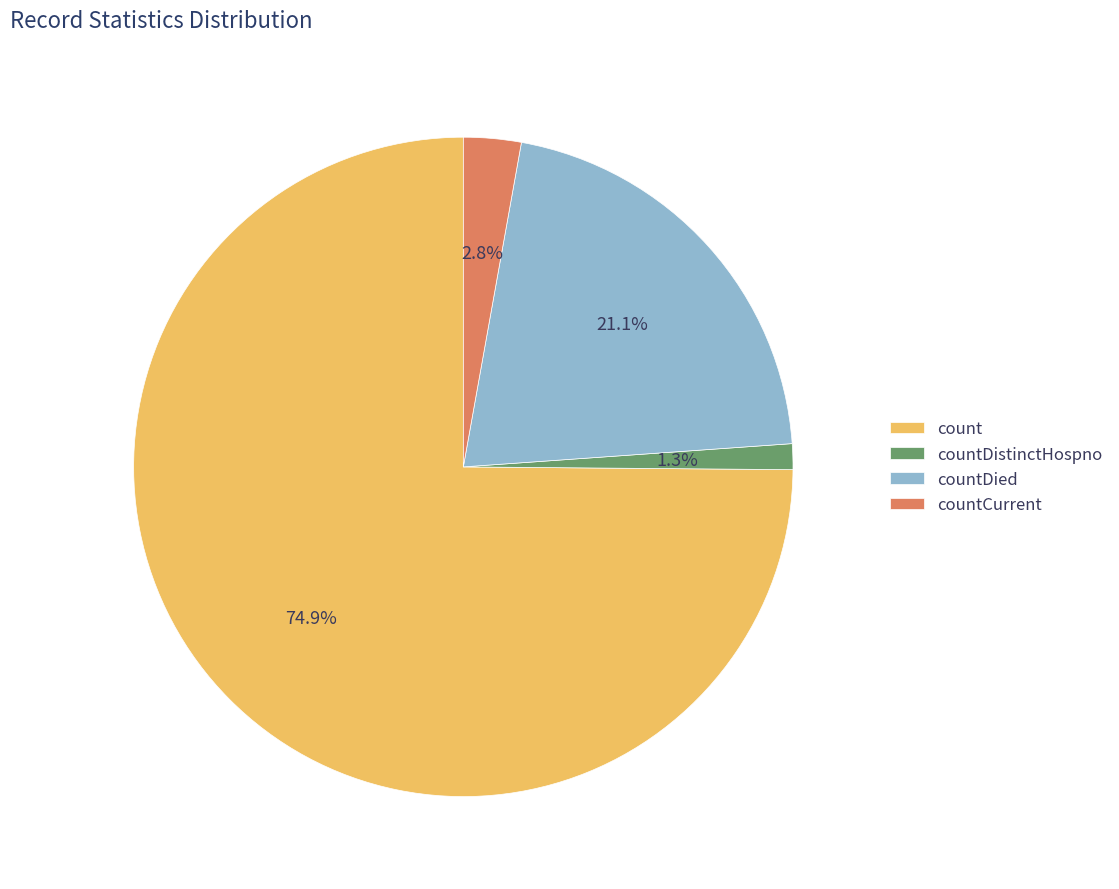

How much of the chart is everything except countCurrent?

97.2%